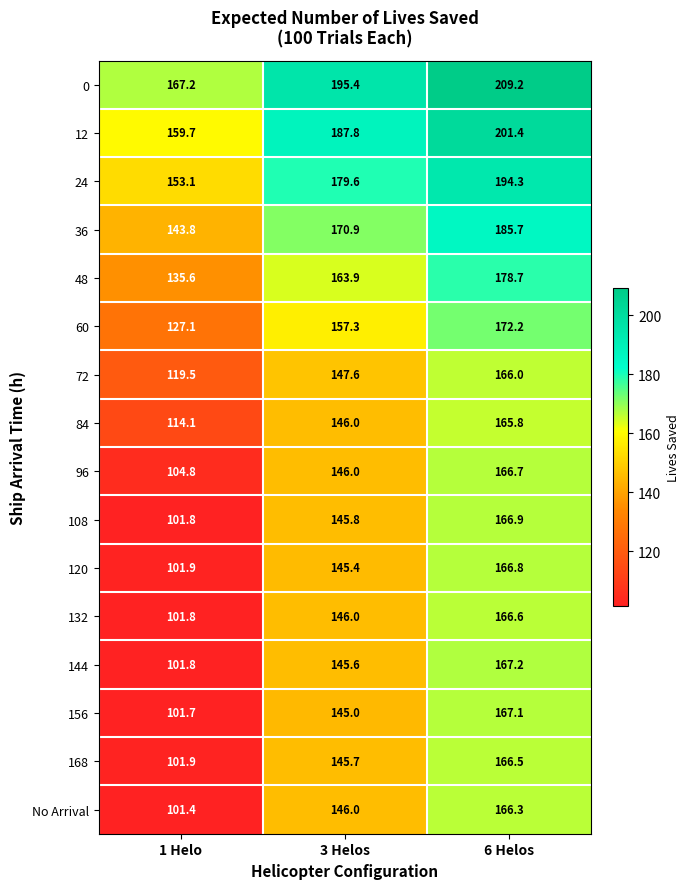

Rank the series at 6 Helos from lowest to highest value.

84, 72, No Arrival, 168, 132, 96, 120, 108, 156, 144, 60, 48, 36, 24, 12, 0